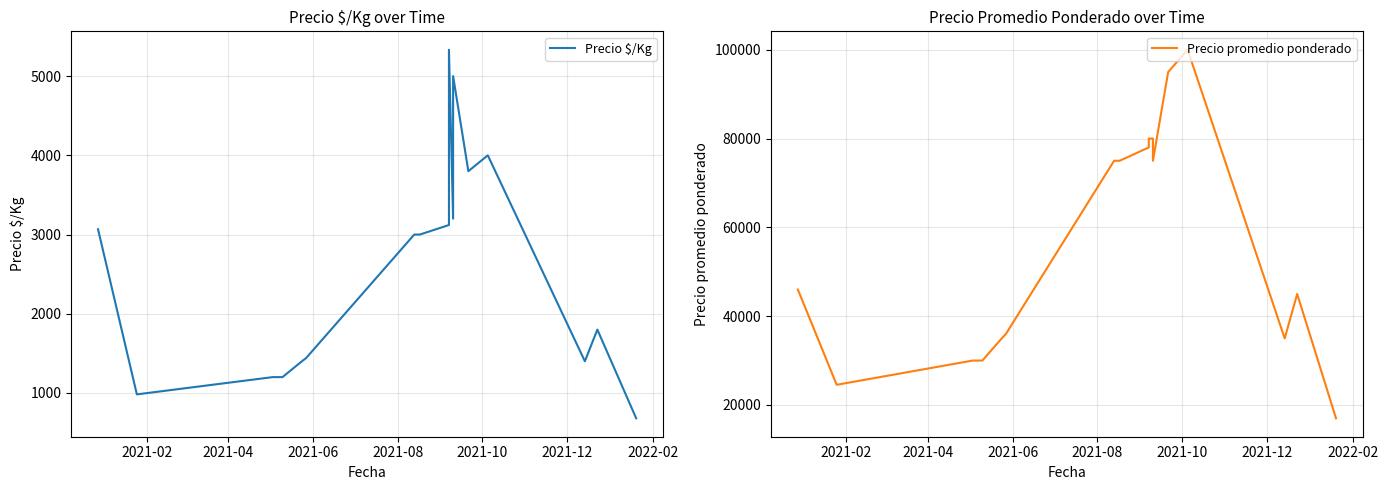

Reading right to left, what are all the values shown in this chart?

Precio $/Kg: 680	1800	1400	4000	3800	5000	3200	5333	3120	3000	3000	1440	1400	1200	1200	982	3067
Precio promedio ponderado: 17000	45000	35000	100000	95000	75000	80000	80000	78000	75000	75000	36000	35000	30000	30000	24545	46000